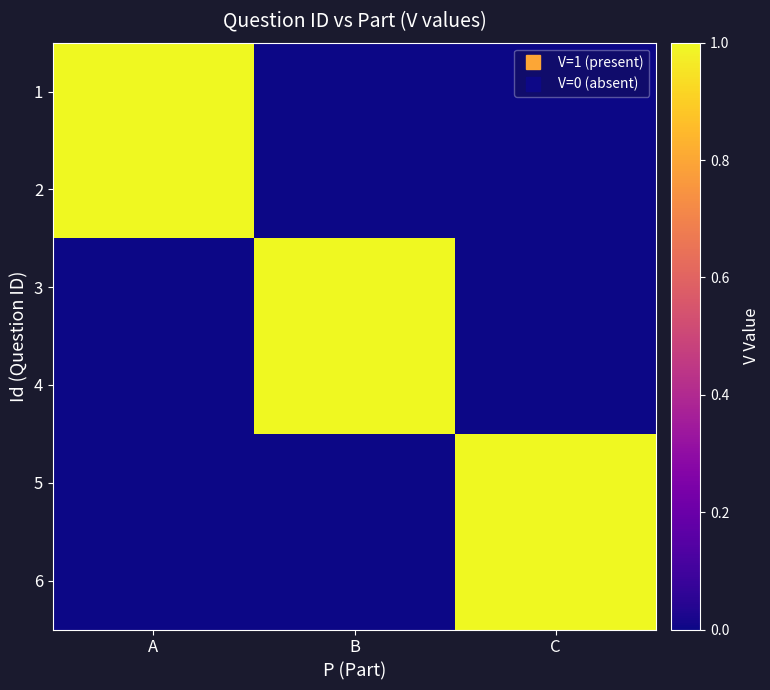

Which label corresponds to the largest value in the chart?

A